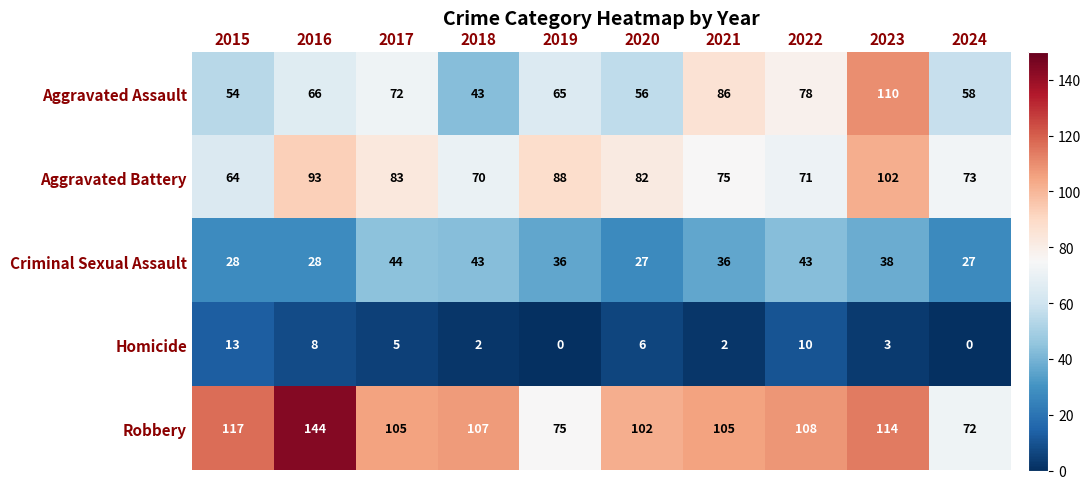

What is the average value of the Aggravated Battery series?

80